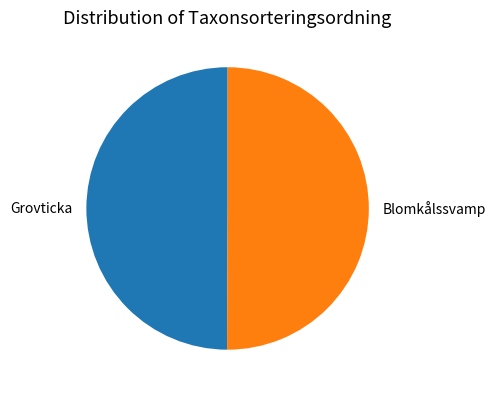

Is it true that Grovticka is 50% of the pie?

True